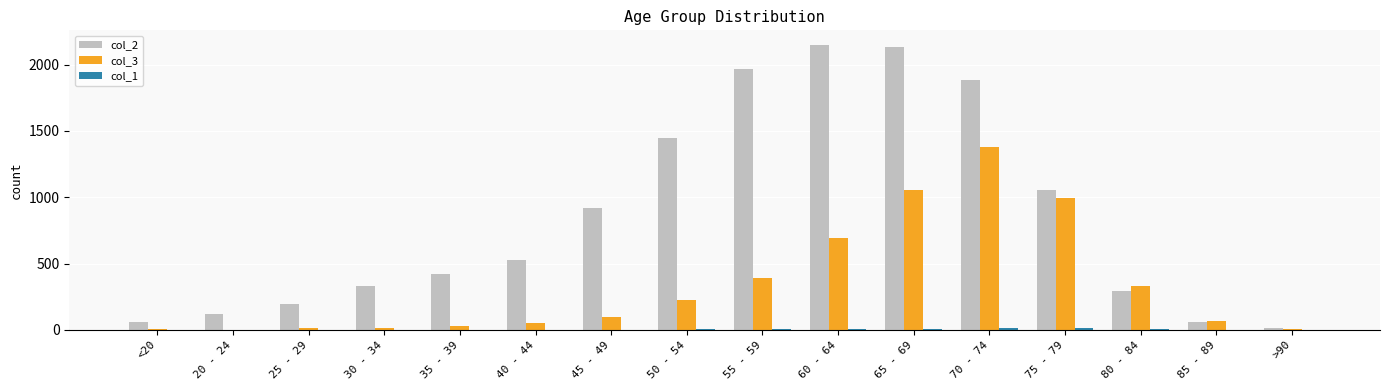

What is the sum of the col_2 values at 45 - 49 and >90?

930